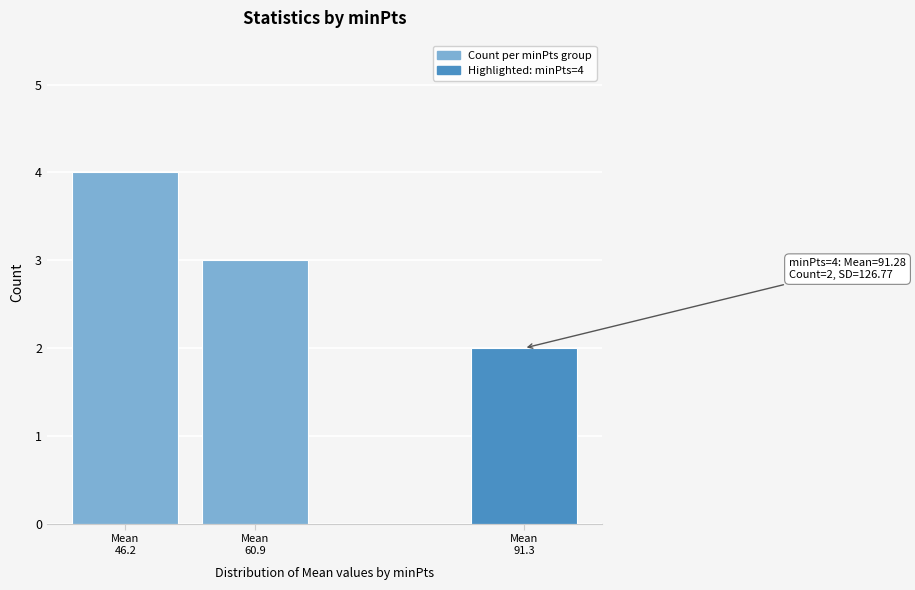

Reading left to right, extract all data points from this chart.

4	3	2